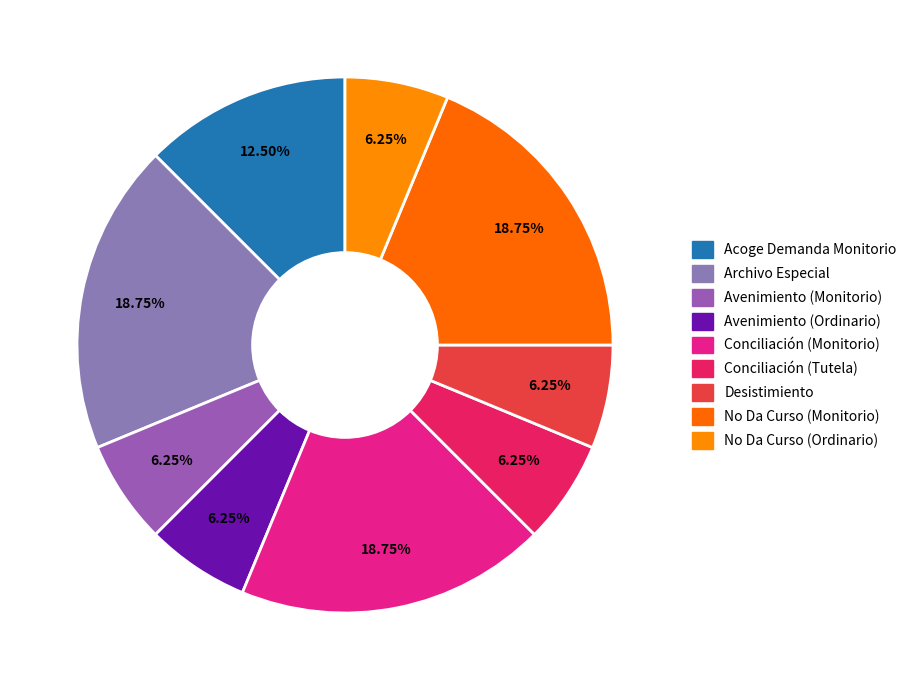

Which category has the biggest portion of the pie?

Archivo Especial